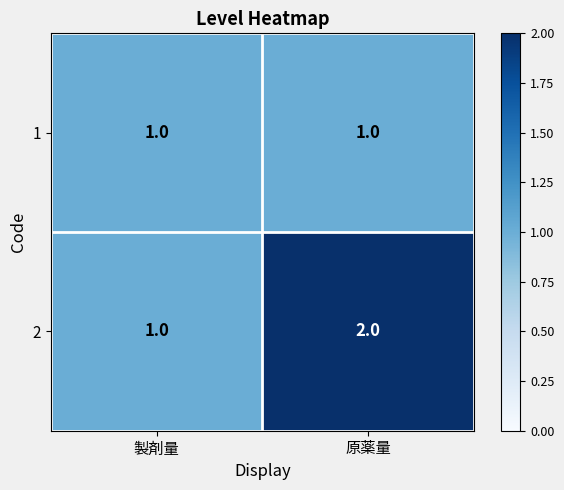

List the series in order of their overall mean, highest first.

2, 1